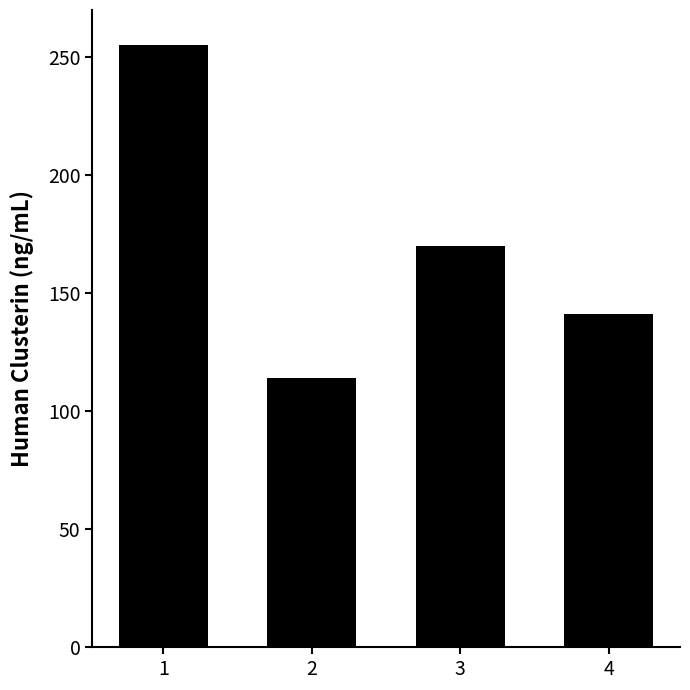

List the labels in order of value, smallest first.

2, 4, 3, 1